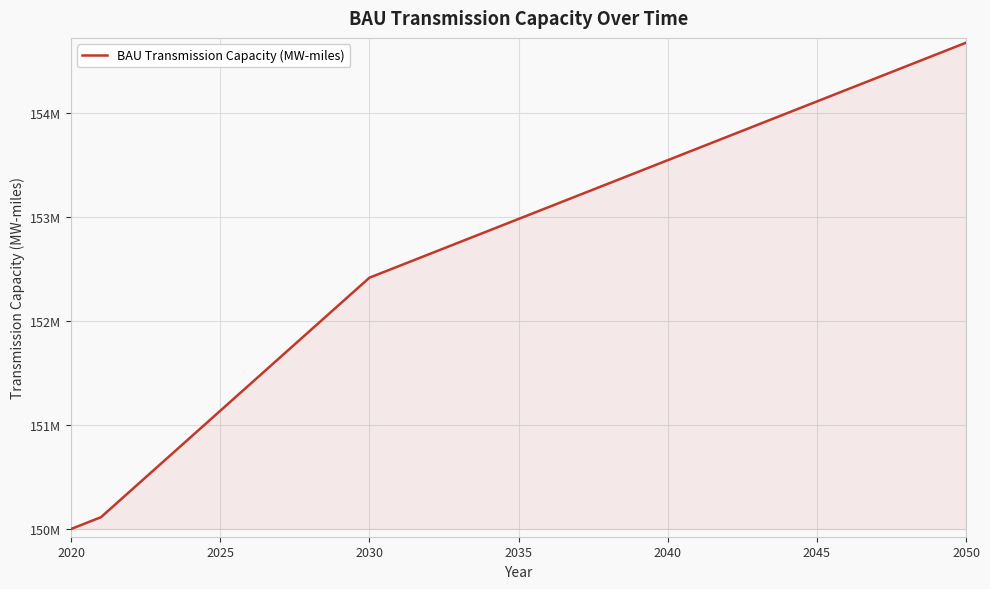

Does the chart display data point markers on the line(s)?

No